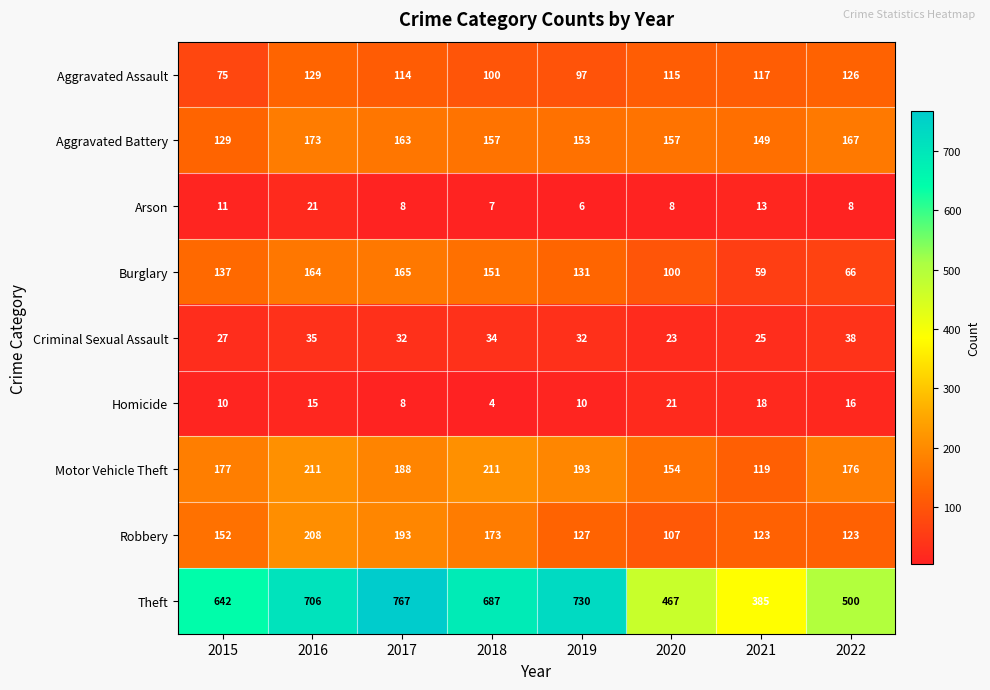

What is the sum of the Aggravated Assault values at 2020 and 2017?

229